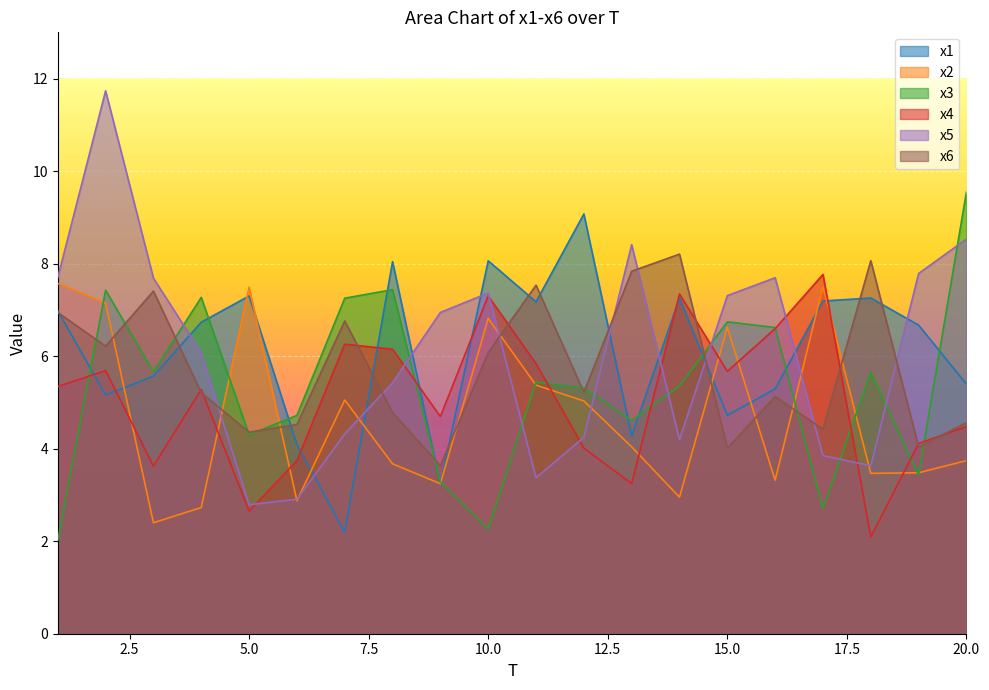

Rank the series by their maximum value, from lowest to highest.

x2, x4, x6, x1, x3, x5